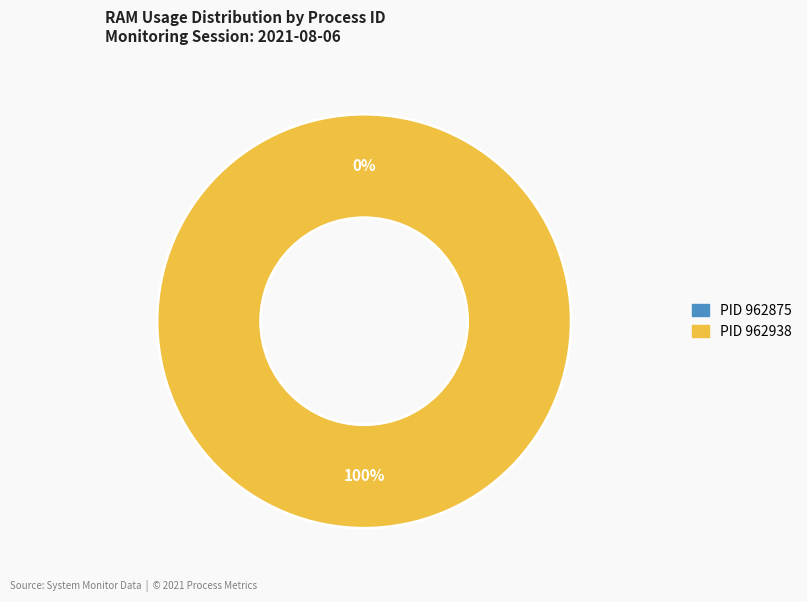

What is the largest slice in the pie chart?

962938